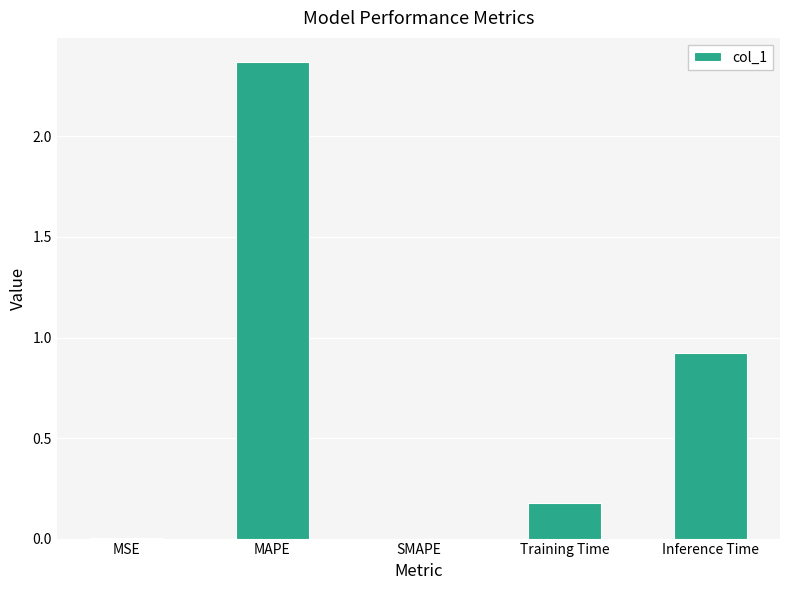

What is the change in value from MSE to Training Time?

+0.2